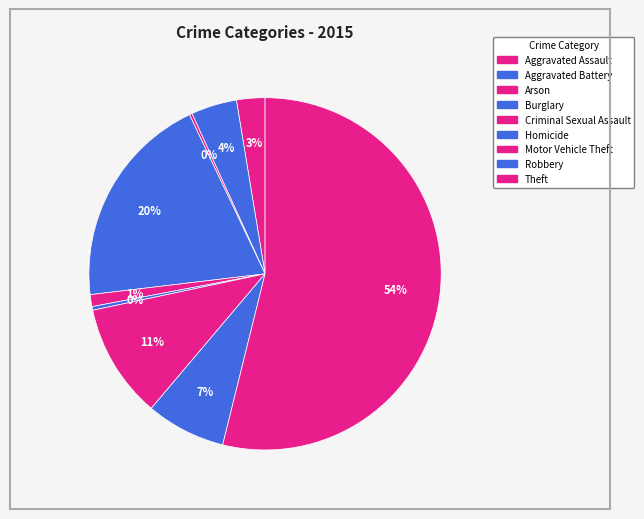

Does Aggravated Assault represent more than half of the total?

No